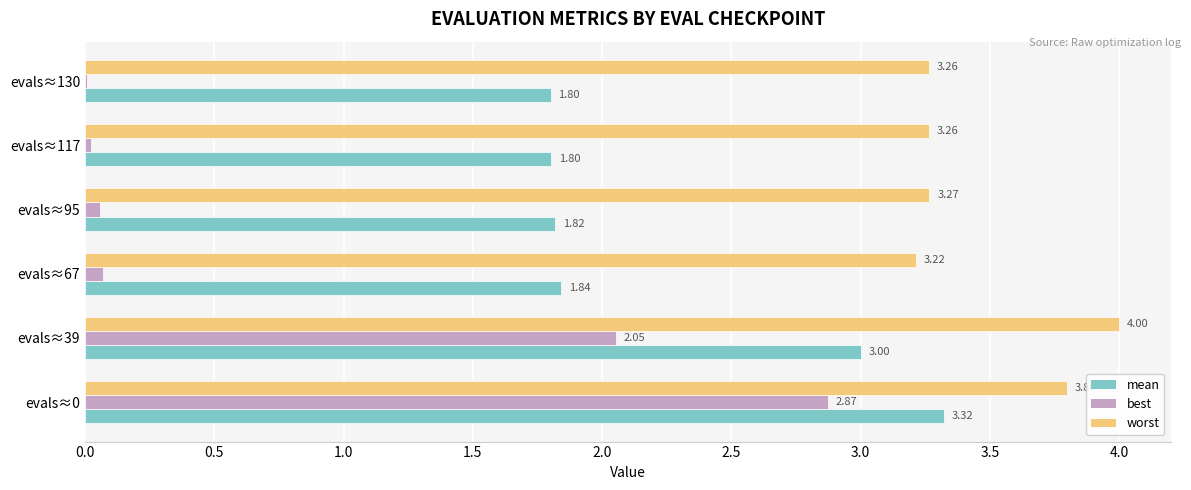

What is the maximum value shown in the chart?

4.0